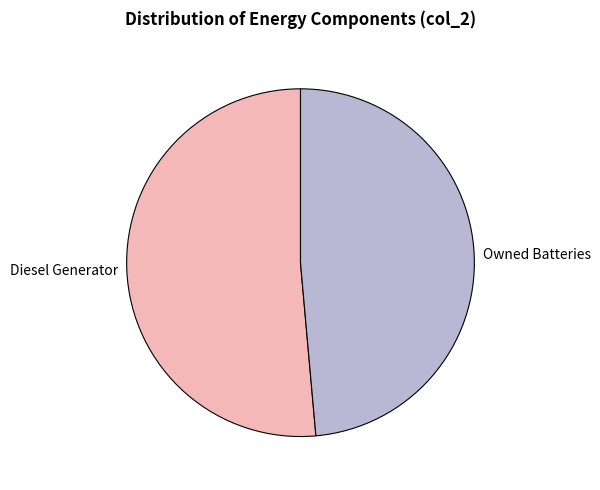

What is the smallest slice in the pie chart?

Owned Batteries